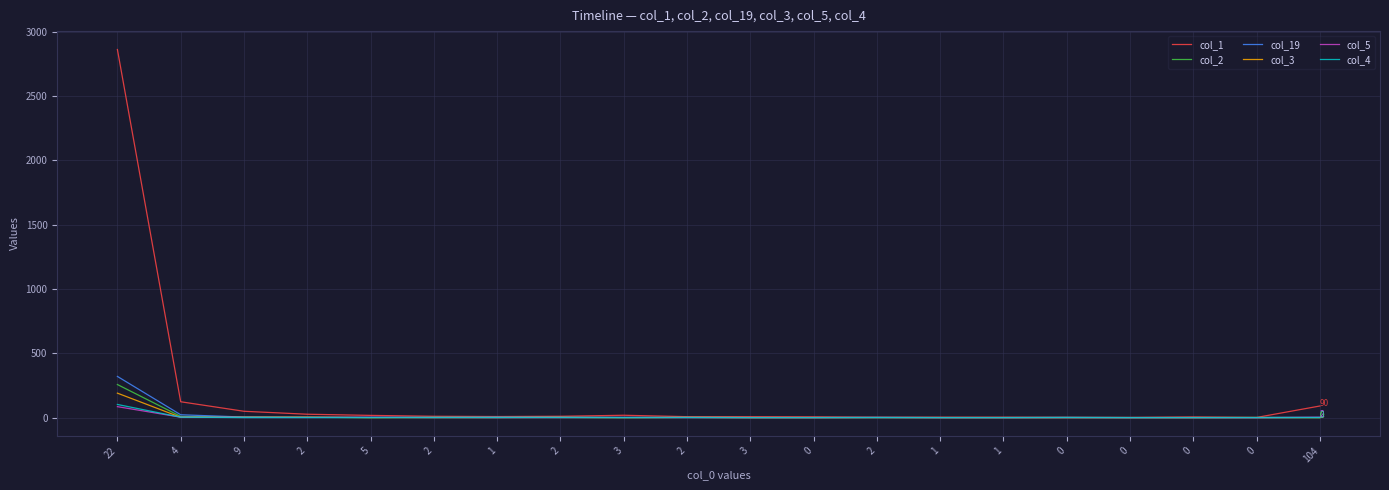

Rank the series by their maximum value, from lowest to highest.

col_5, col_4, col_3, col_2, col_19, col_1